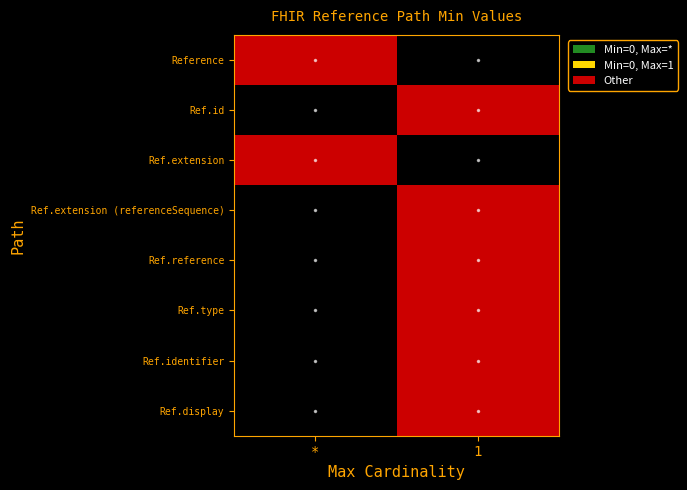

What is the difference between the highest and lowest values at *?

1